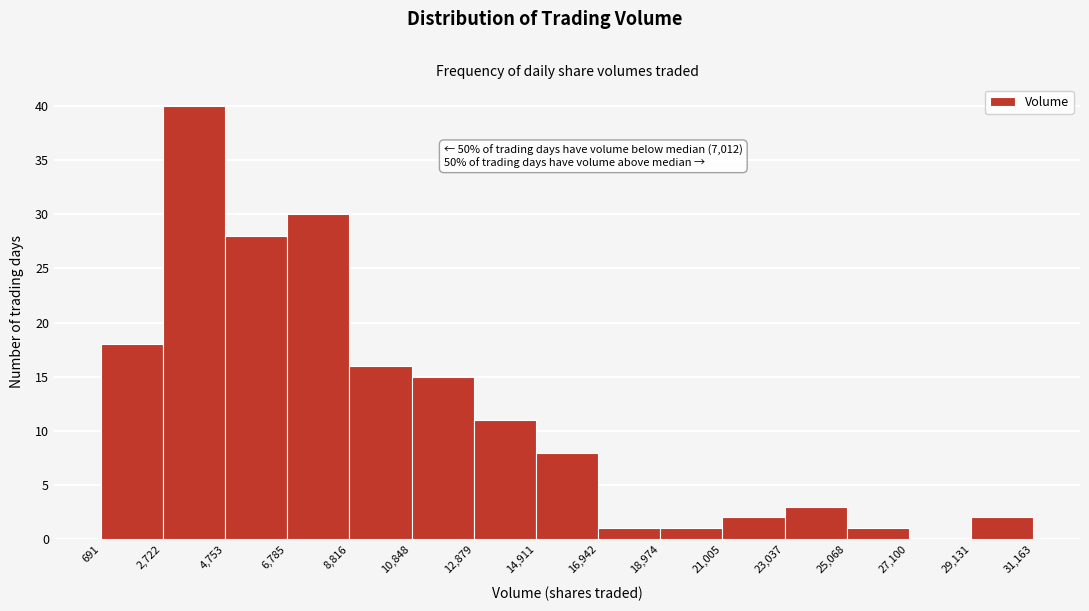

Which range on the x-axis has the tallest bar?

2,722 to 4,753